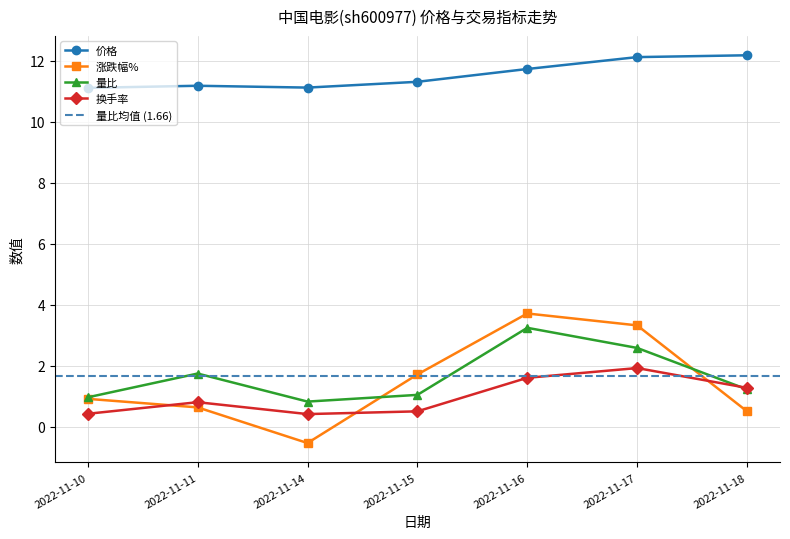

What are all the series names shown in the legend?

价格, 涨跌幅%, 量比, 换手率